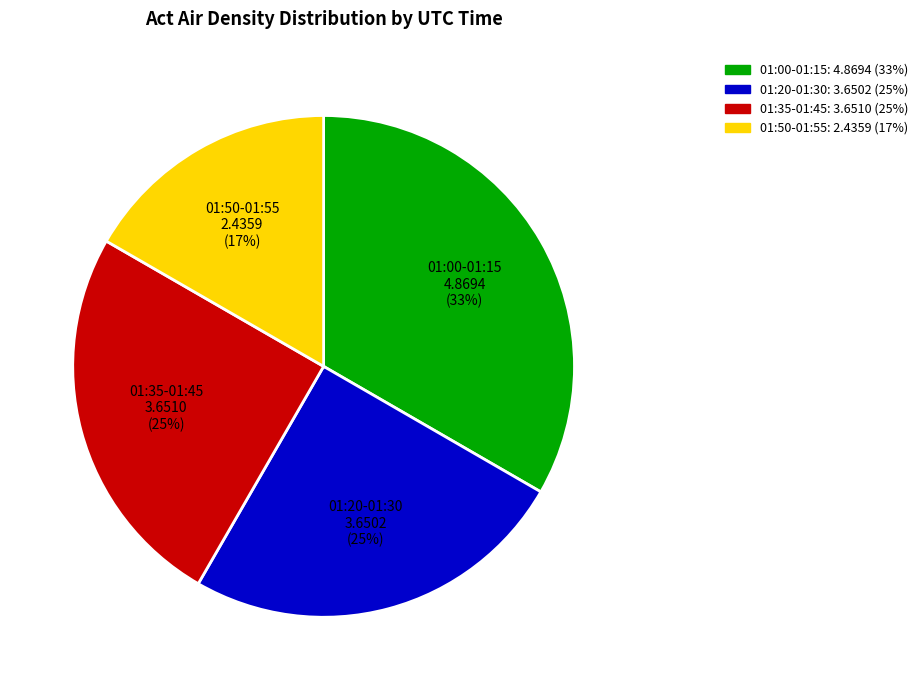

True or false: 01:50-01:55 2.4359 (17%) accounts for 17% of the total.

True